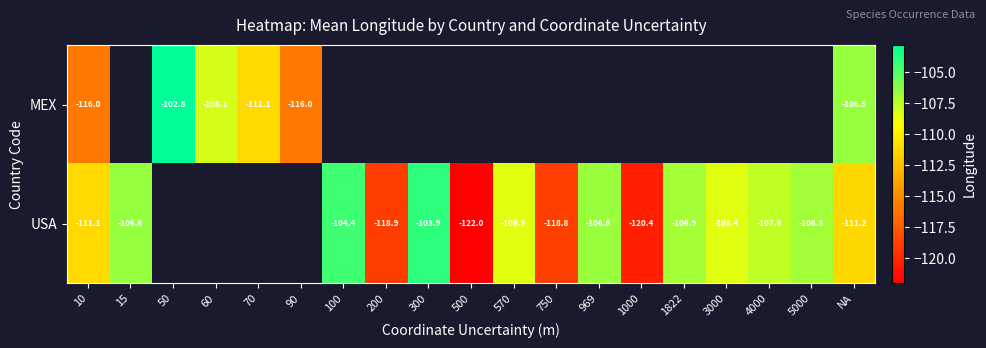

At which label is MEX closest to -109?

60